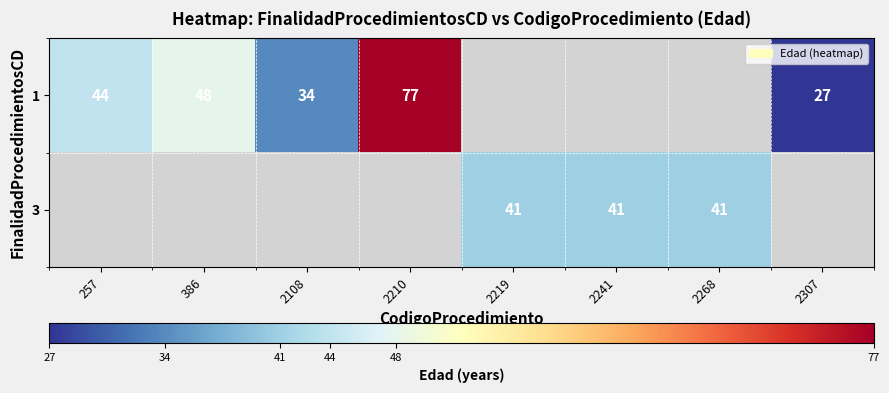

What is the difference between the 1 values at 257 and 2108?

10